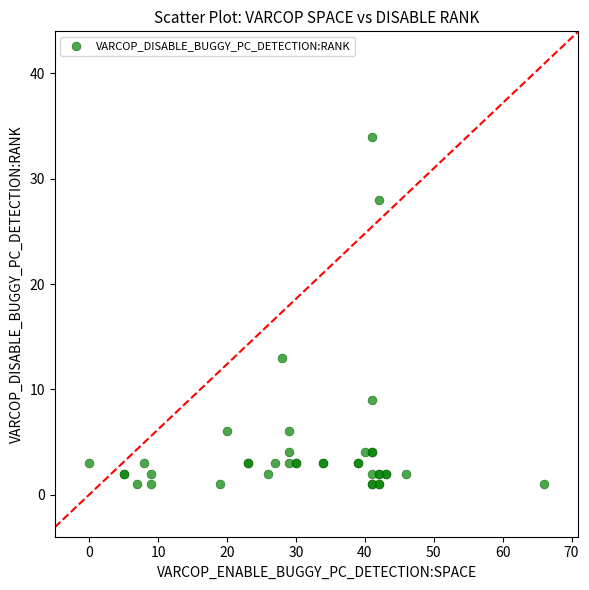

What Y value in the scatter plot is closest to 17?

13